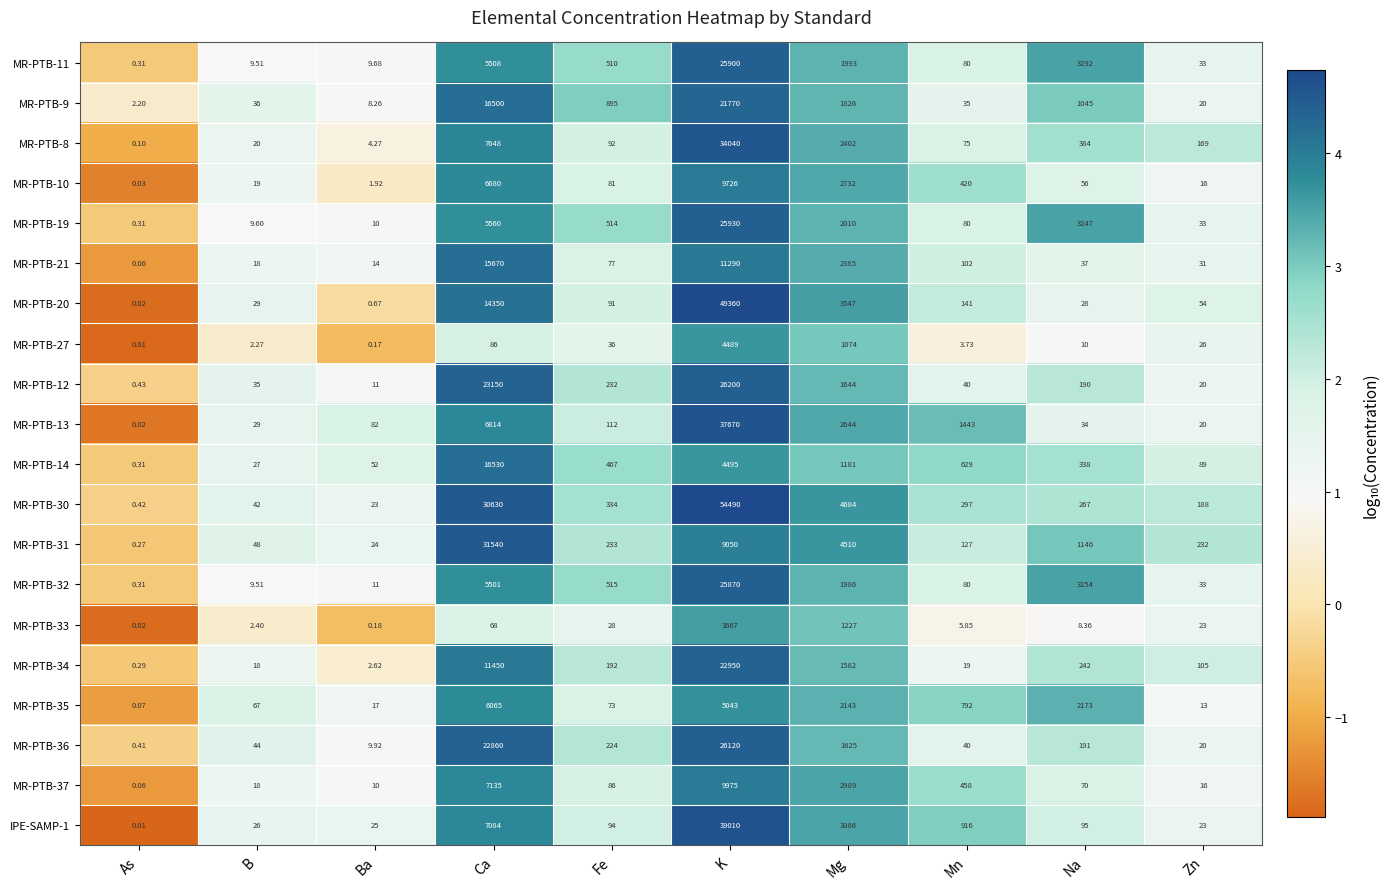

What is the total value across all series at Ca?

240829.0